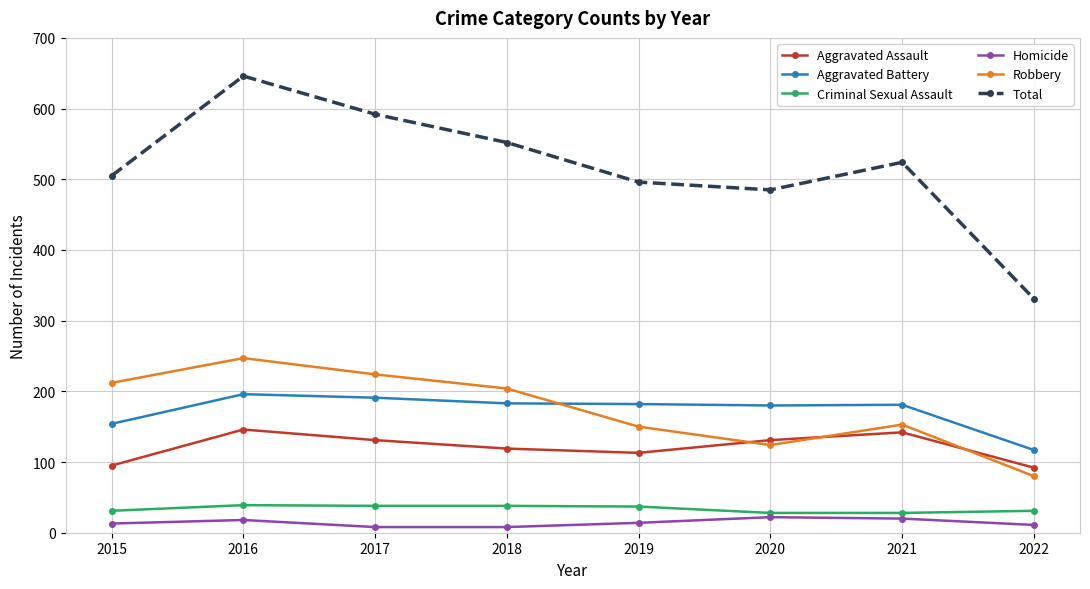

At 2017, list the series in order from largest to smallest.

Total, Robbery, Aggravated Battery, Aggravated Assault, Criminal Sexual Assault, Homicide